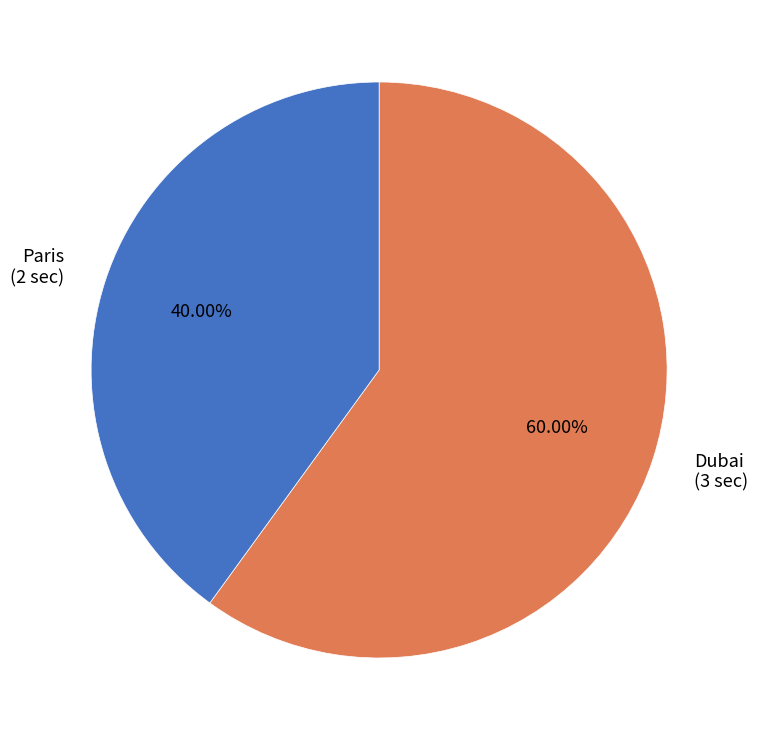

Rank the categories by value from lowest to highest.

Paris, Dubai